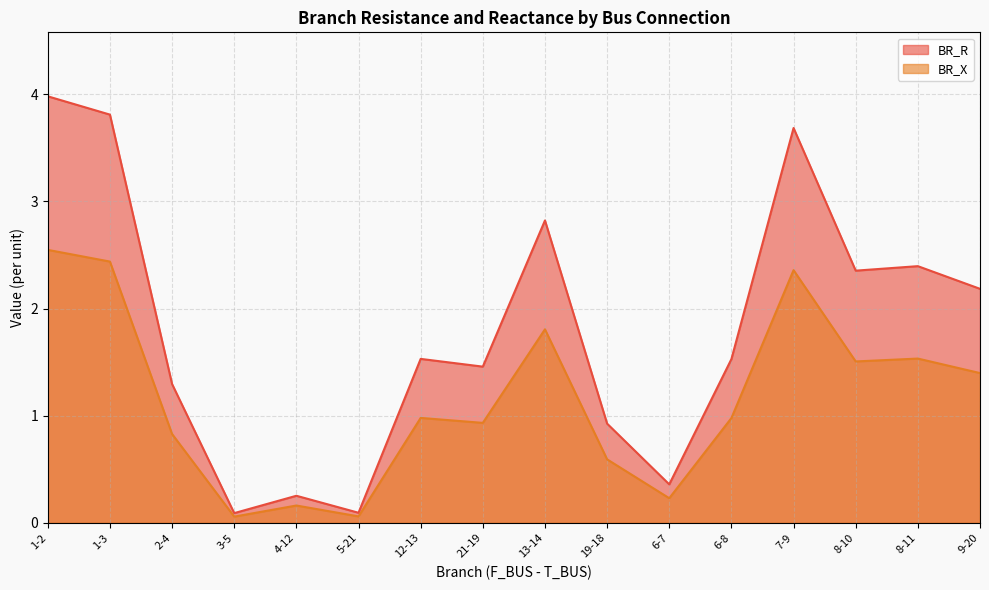

What is the greatest value displayed?

4.0